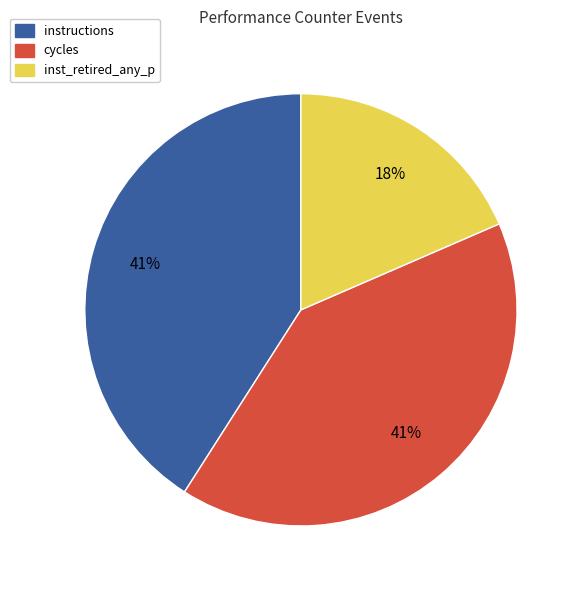

Does any single category account for the majority?

No